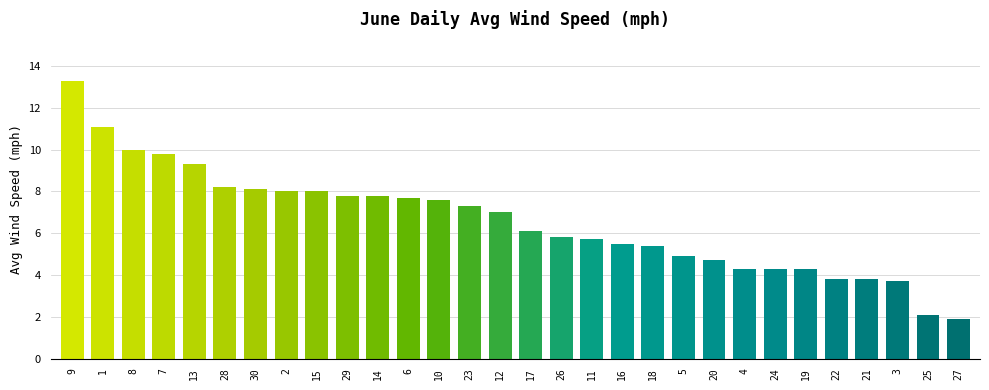

What is the greatest value displayed?

13.3